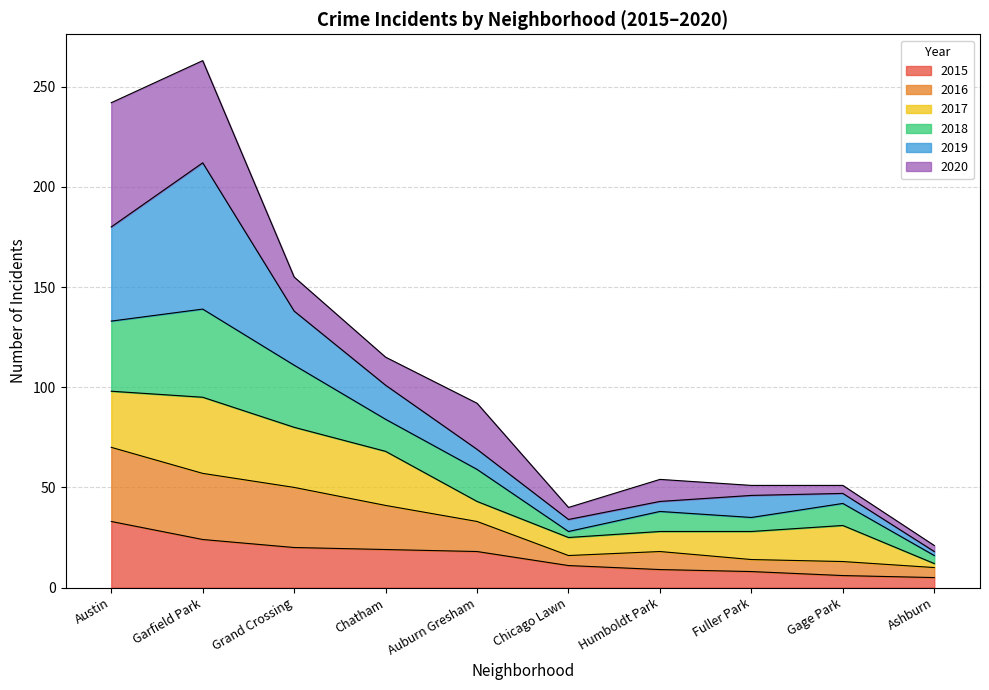

What is the label of the 5th point from the left?

Auburn Gresham